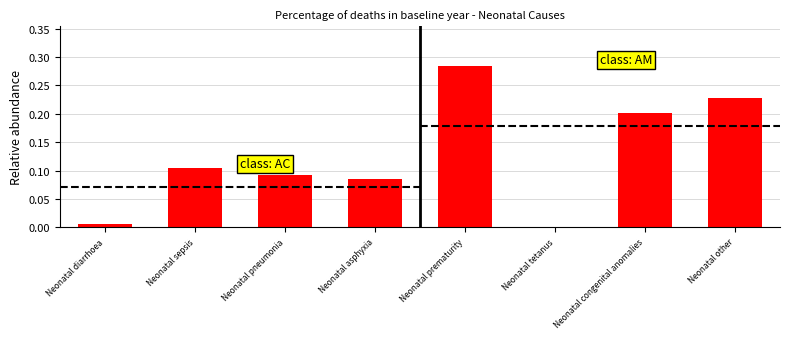

How many bars are there in total?

8